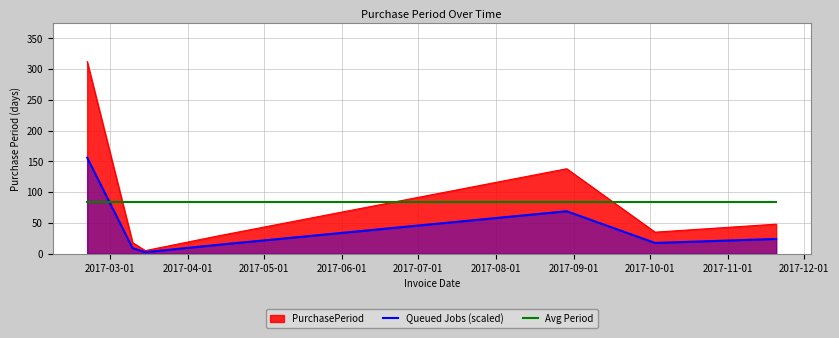

Which series has the widest spread of values?

PurchasePeriod